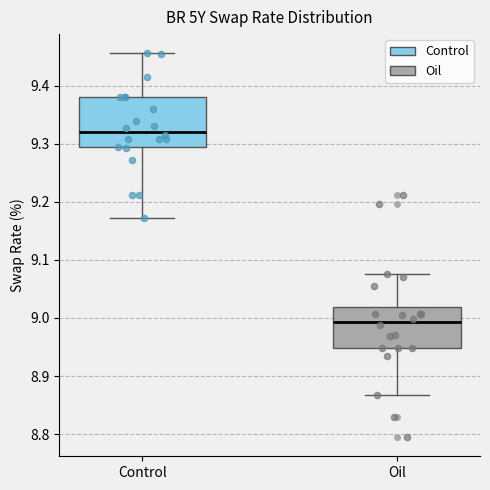

Which box has the highest median line?

Control